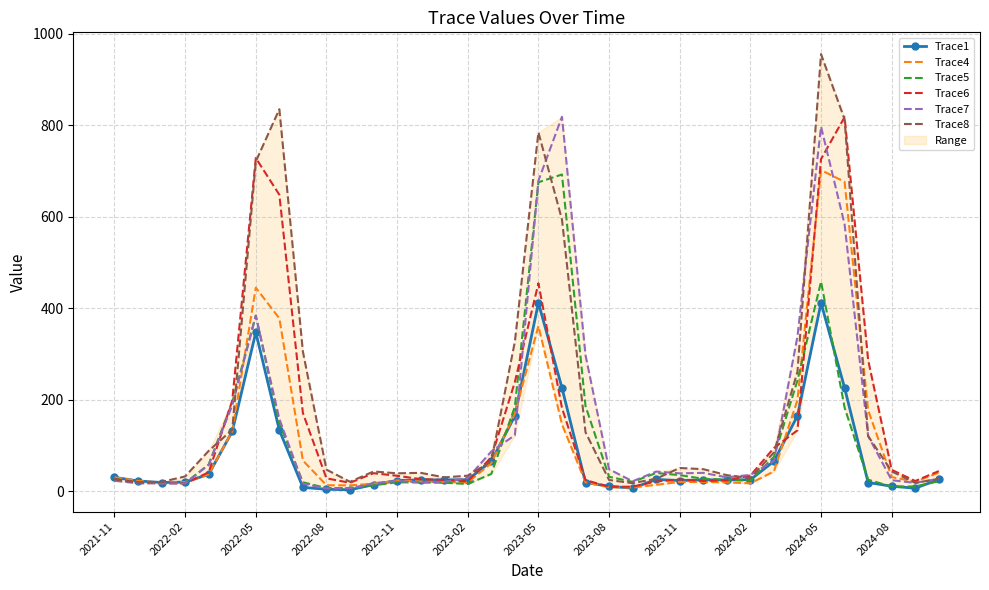

Is the value of Trace4 at 2021-11 greater than the value of Trace5 at 20?

No